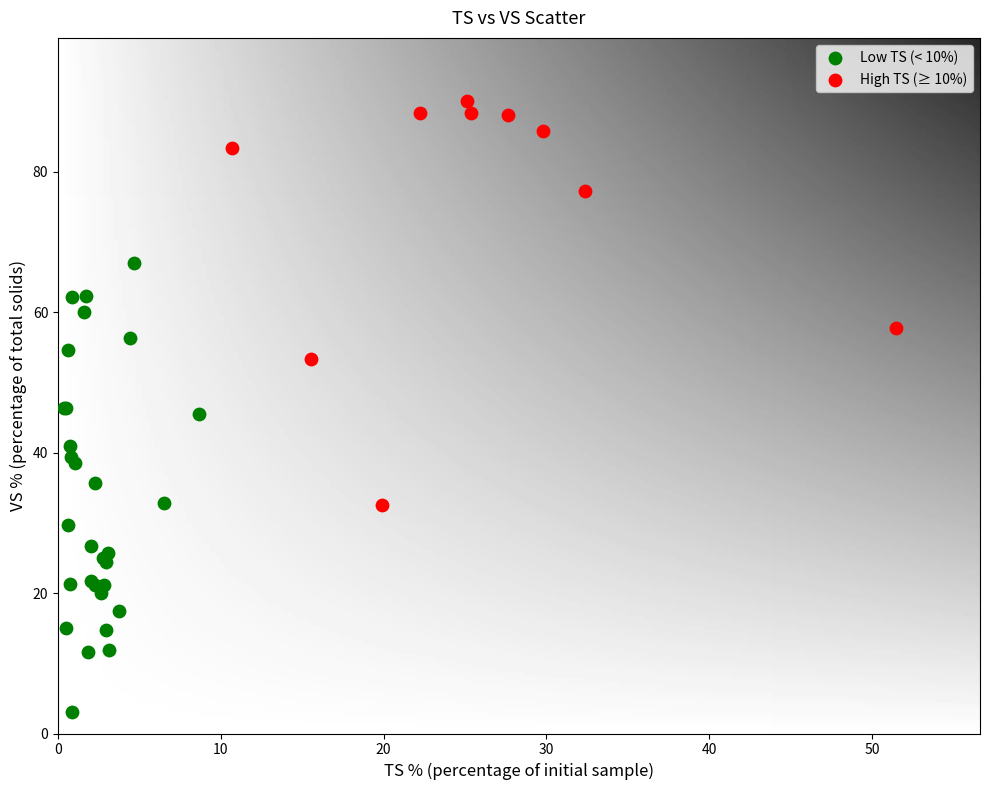

Which series contains the lowest Y value?

Low TS (< 10%)